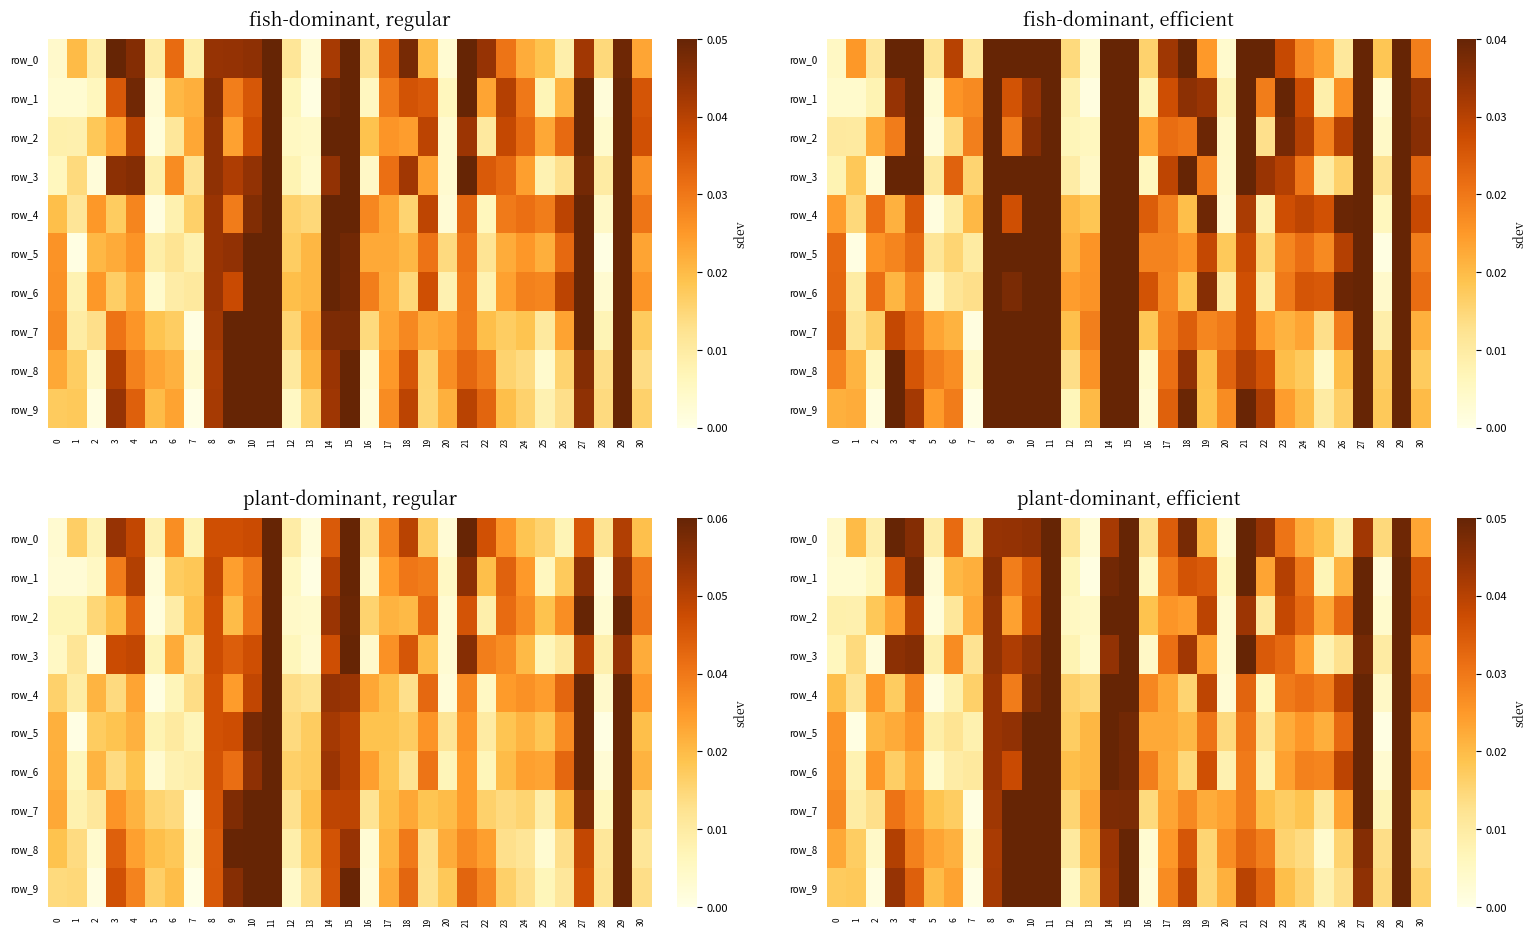

At which label does row_5 reach its peak?

11